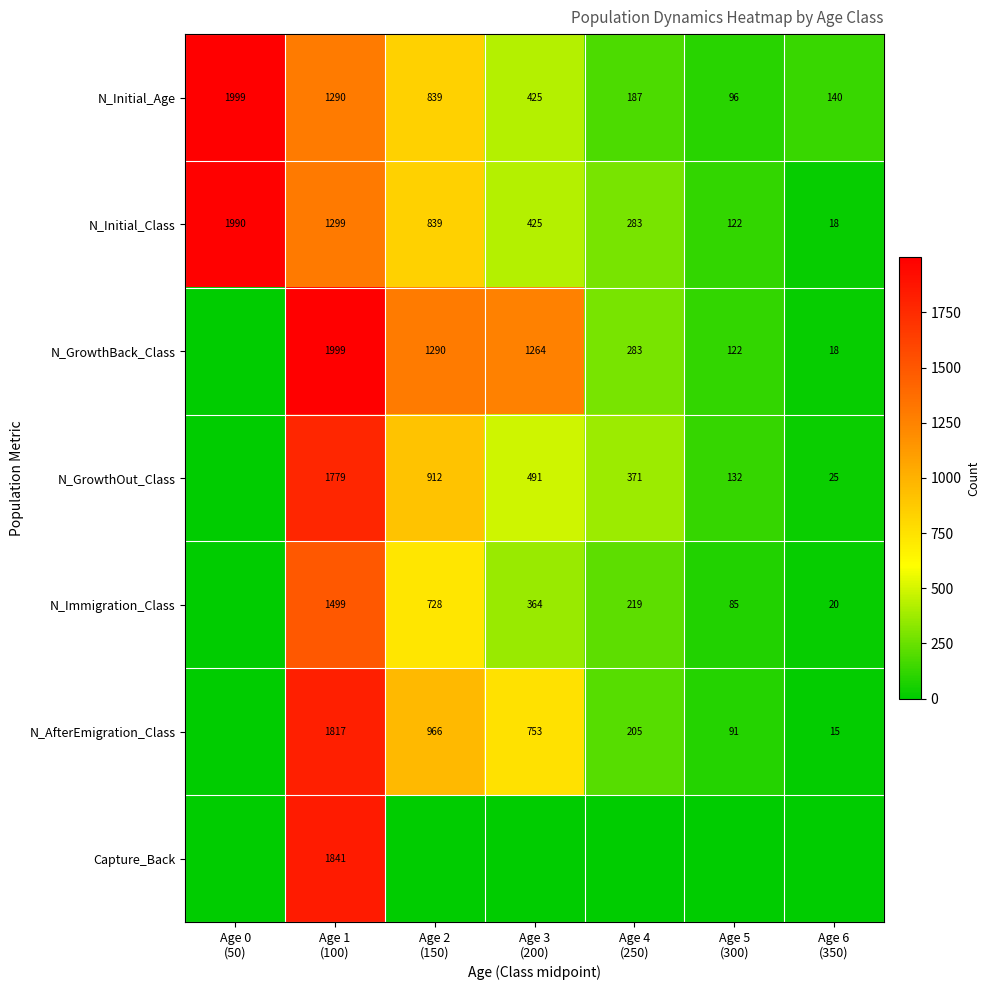

How many categories are shown in the chart?

7